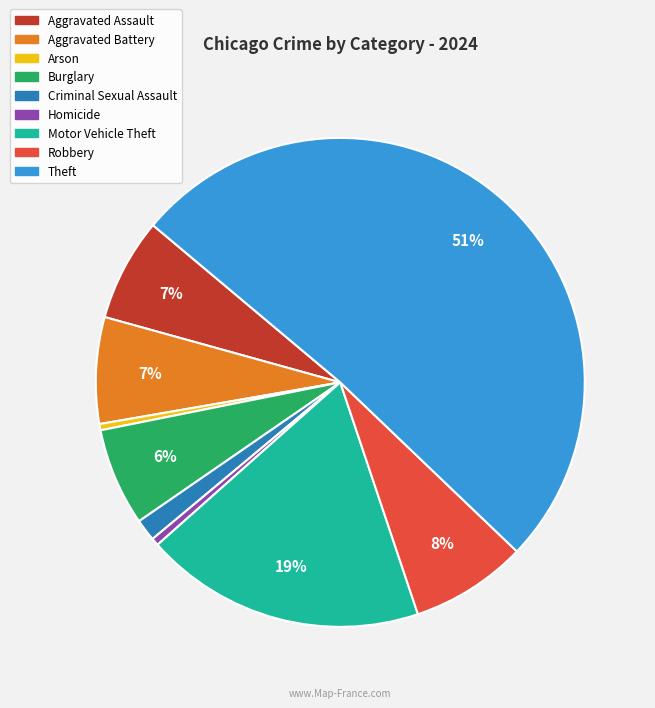

Is it true that Robbery is 8% of the pie?

True